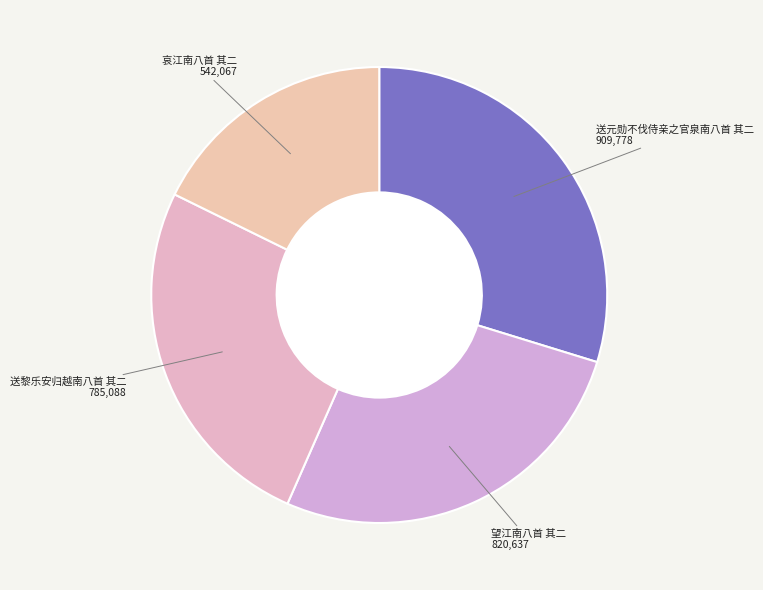

How many segments does this pie chart have?

4